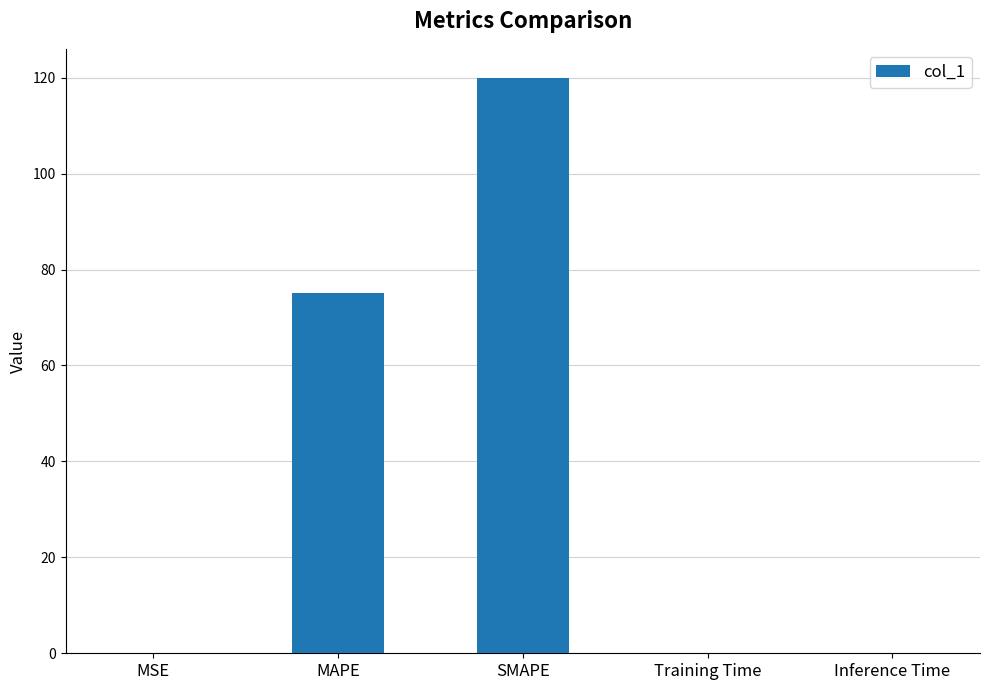

What is the greatest value displayed?

120.0